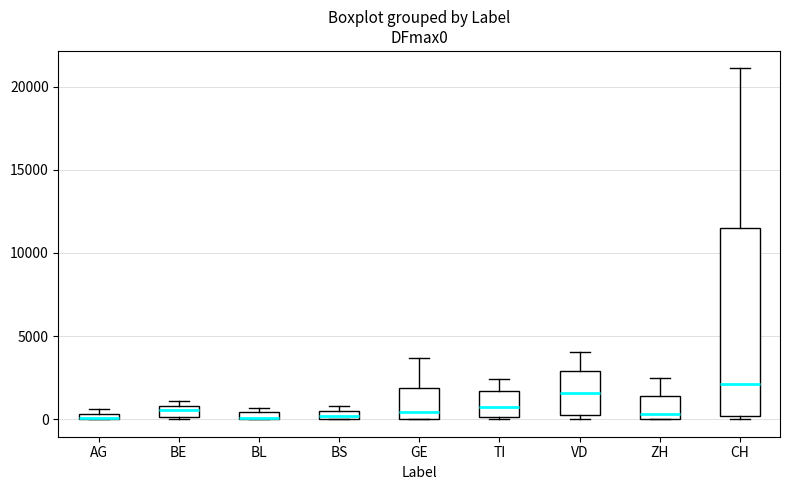

Which box is the tallest, from its lower edge to its upper edge?

CH